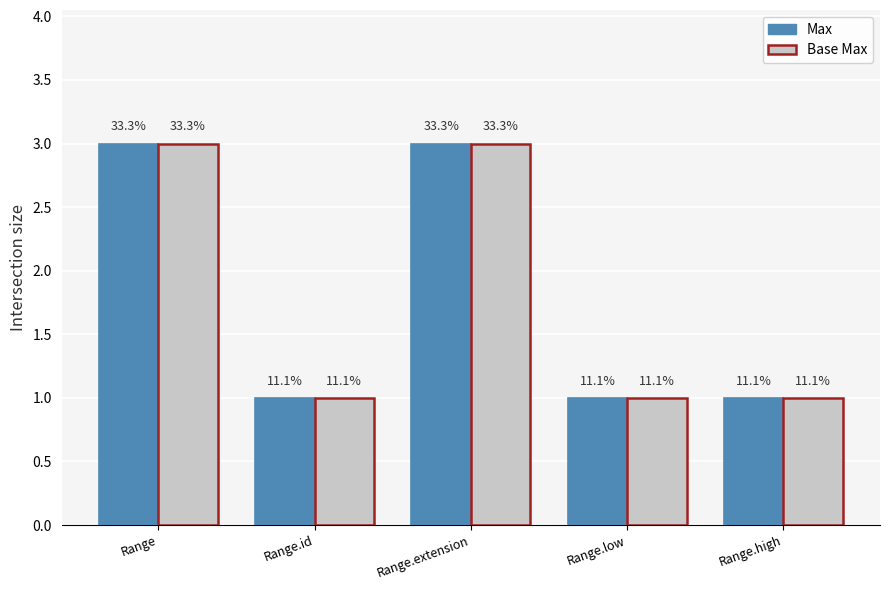

What position from the right is Range.id?

4